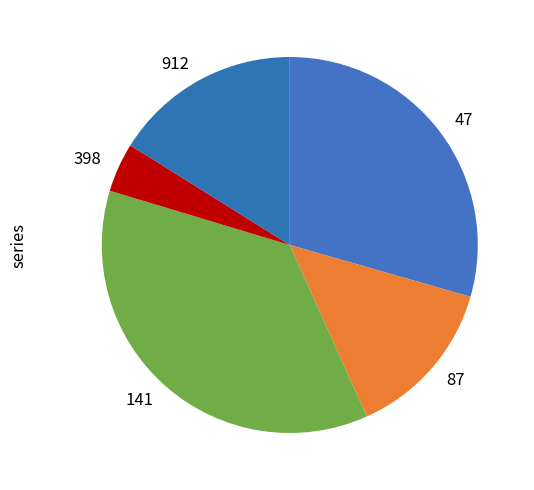

Rank the categories by value from highest to lowest.

141, 47, 912, 87, 398